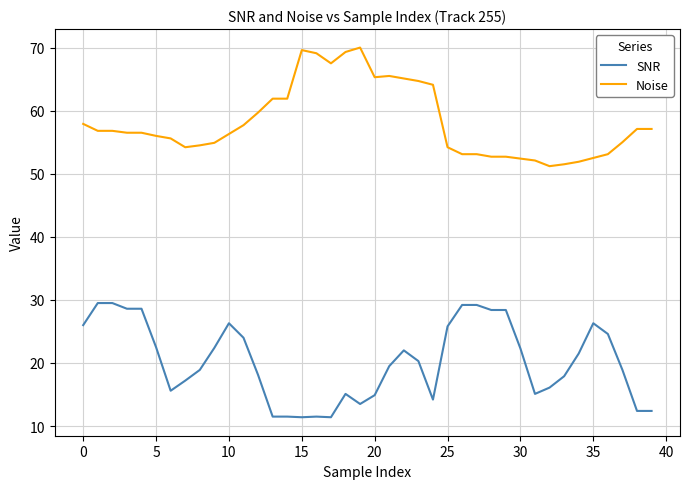

List the series in order of their peak value, lowest first.

SNR, Noise